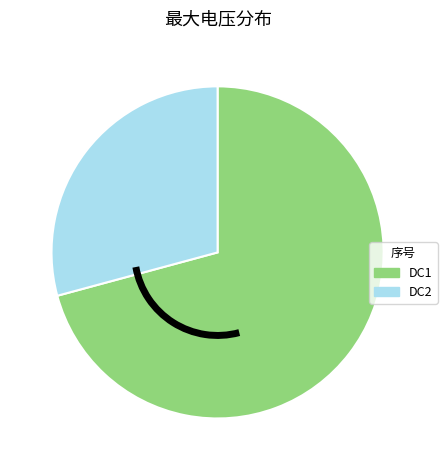

Do DC1 and DC2 together represent more than half of the pie?

Yes